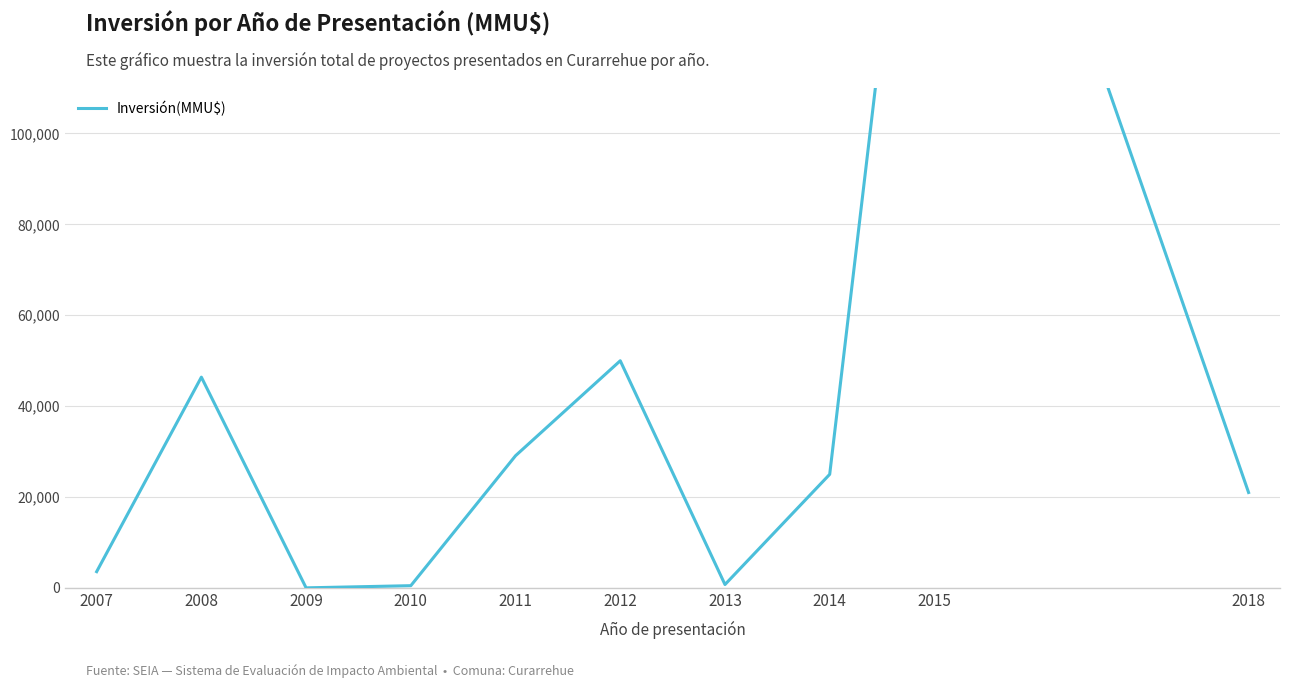

At which category does the chart reach its peak across all series?

2015